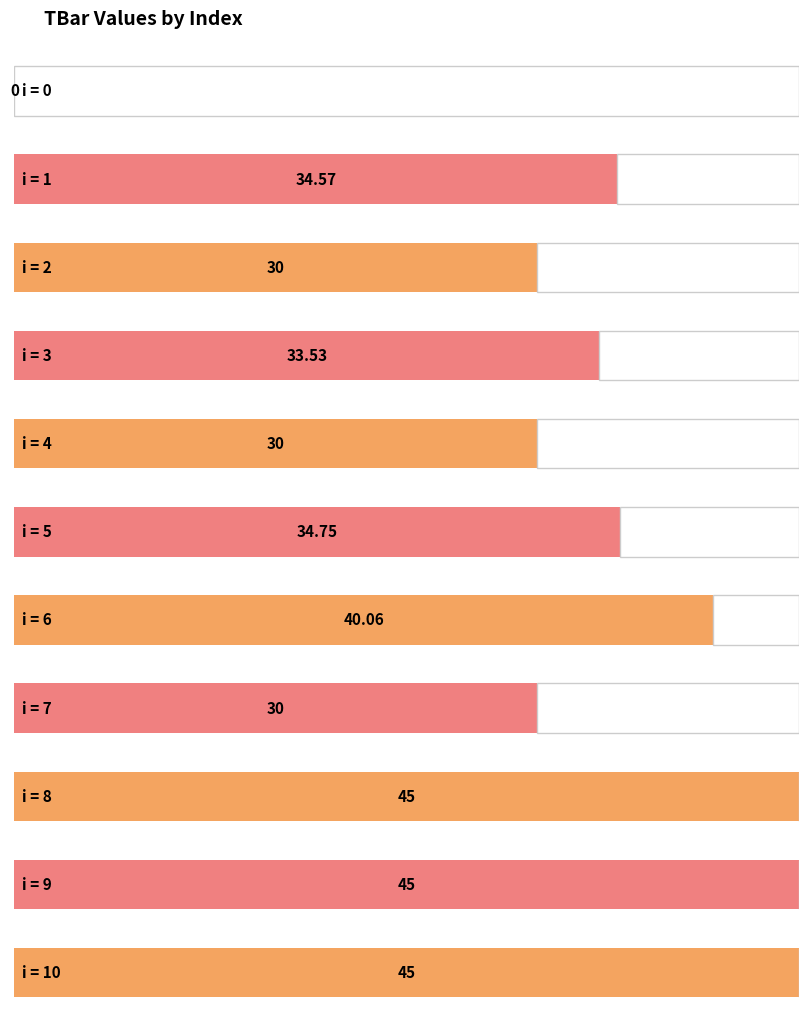

How many bars are there in total?

11